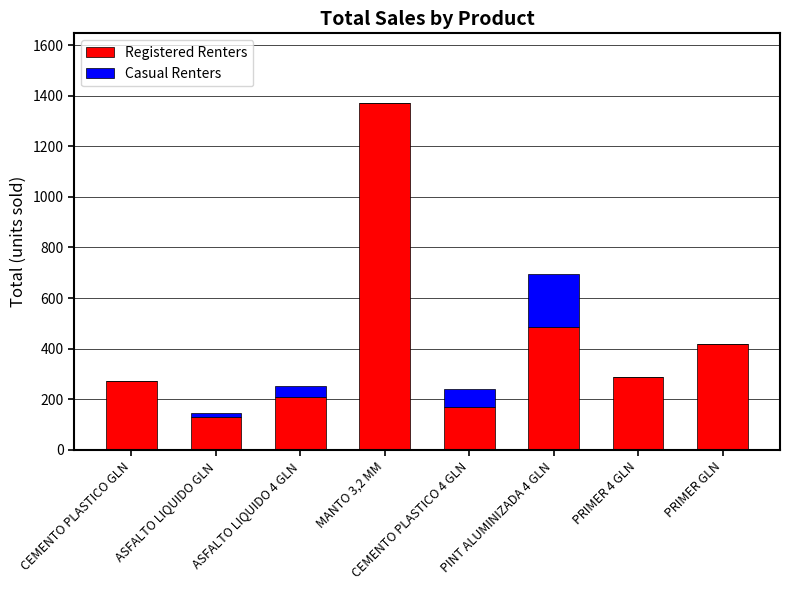

At which label is Registered Renters closest to 751?

PINT ALUMINIZADA 4 GLN